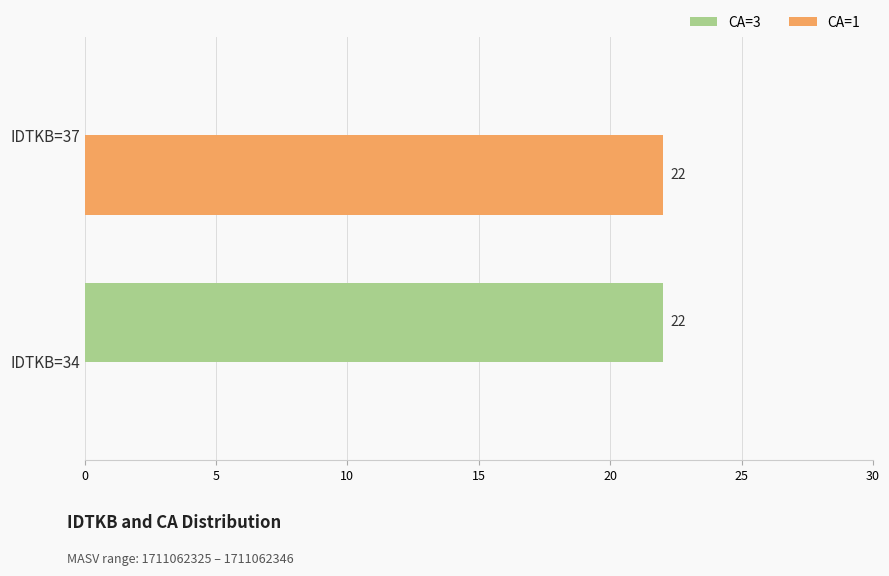

What is the total value across all series at IDTKB=34?

22